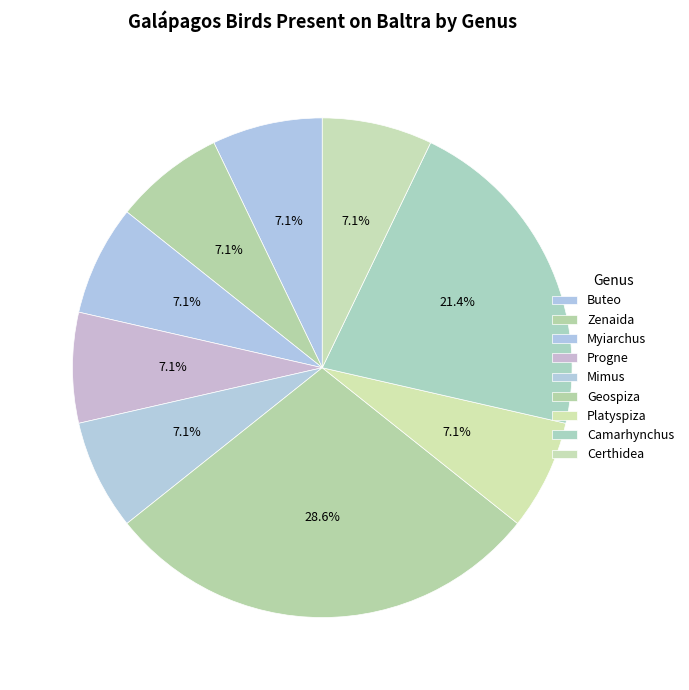

Between Certhidea and Zenaida, which is larger?

Certhidea